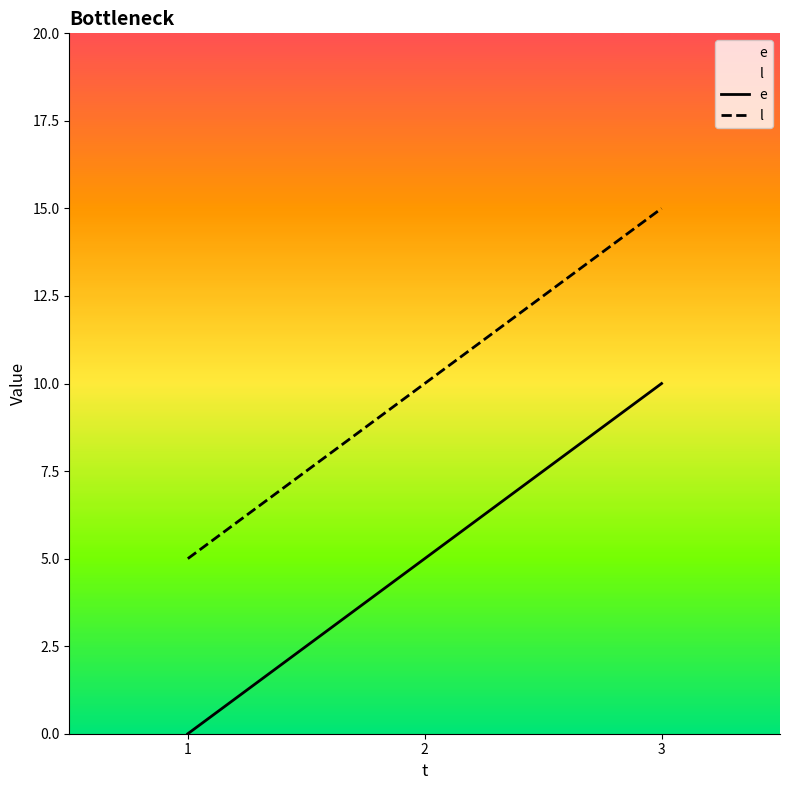

How many categories are shown in the chart?

3